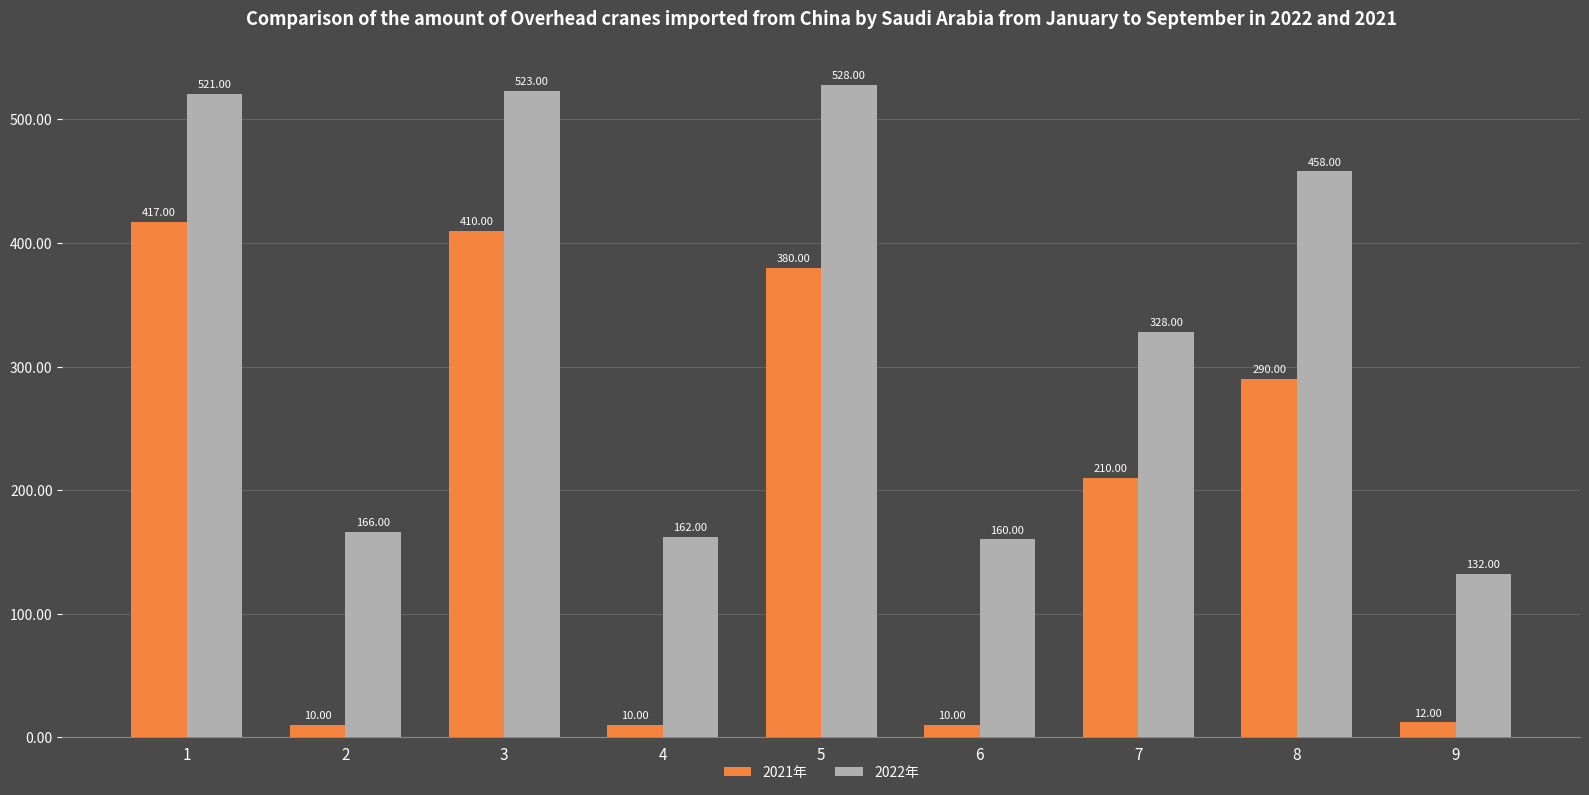

Which label corresponds to the largest value in the chart?

5